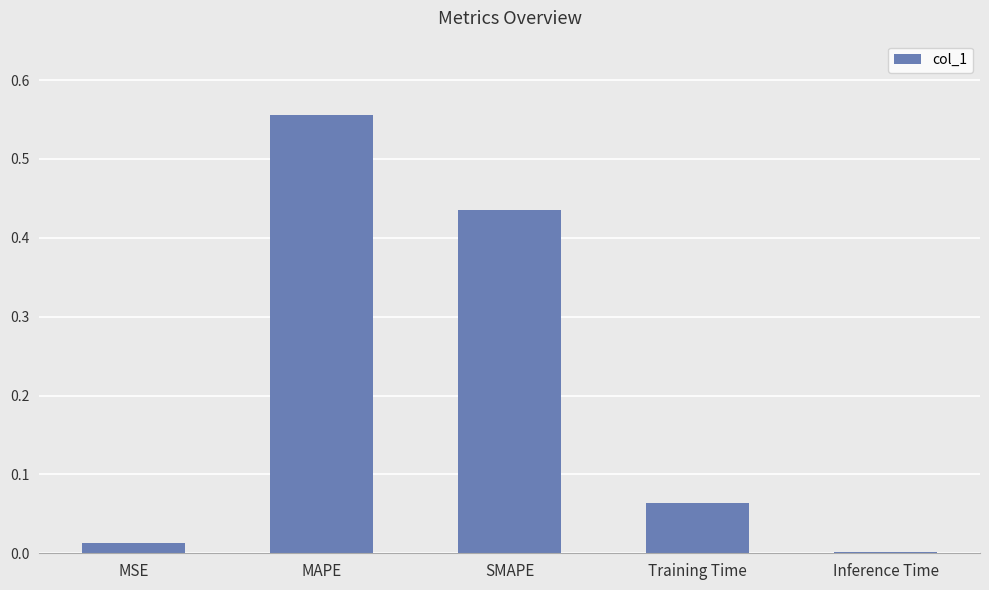

Between Training Time and MAPE, which is larger?

MAPE